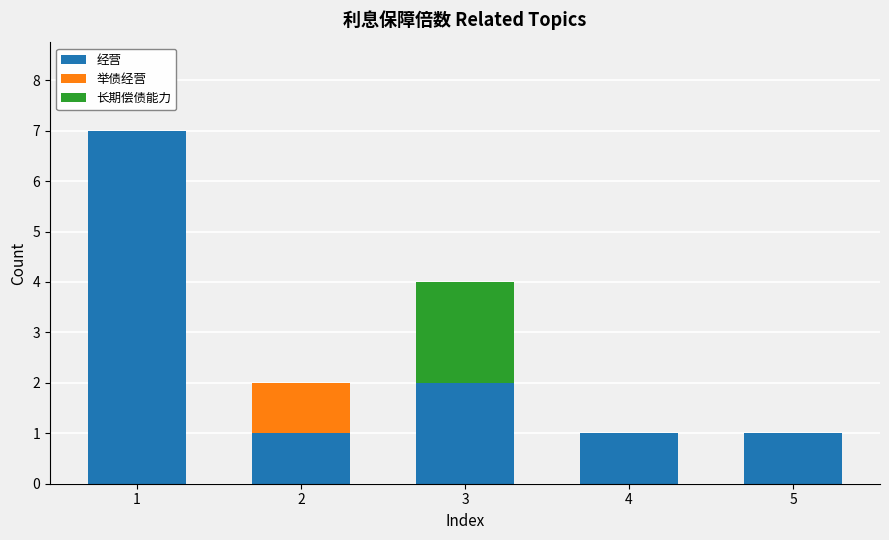

What is the highest value of the 经营 series?

7